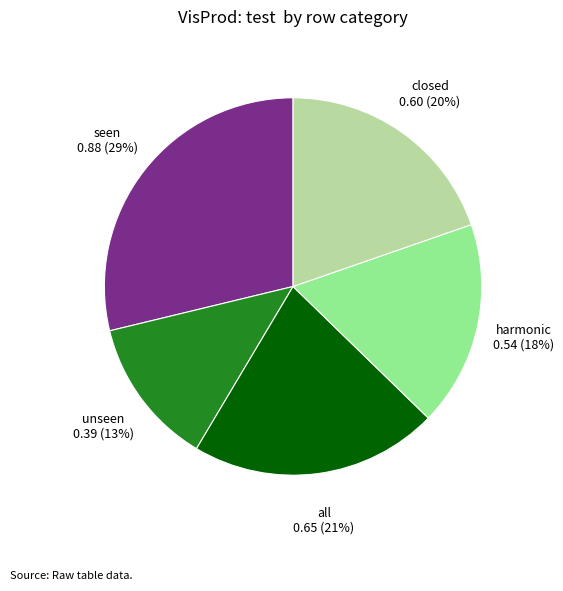

Which has a higher value, harmonic or all?

all